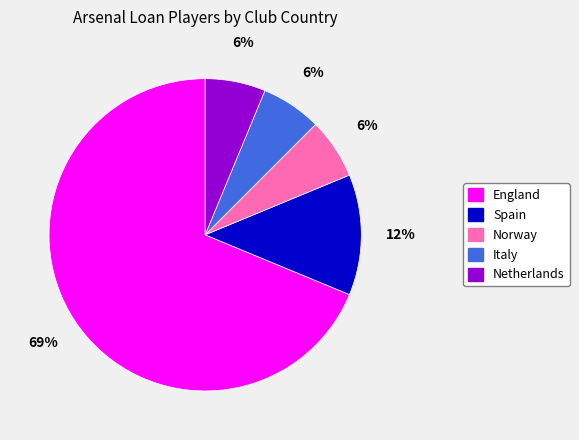

Is it true that England is 69% of the pie?

True